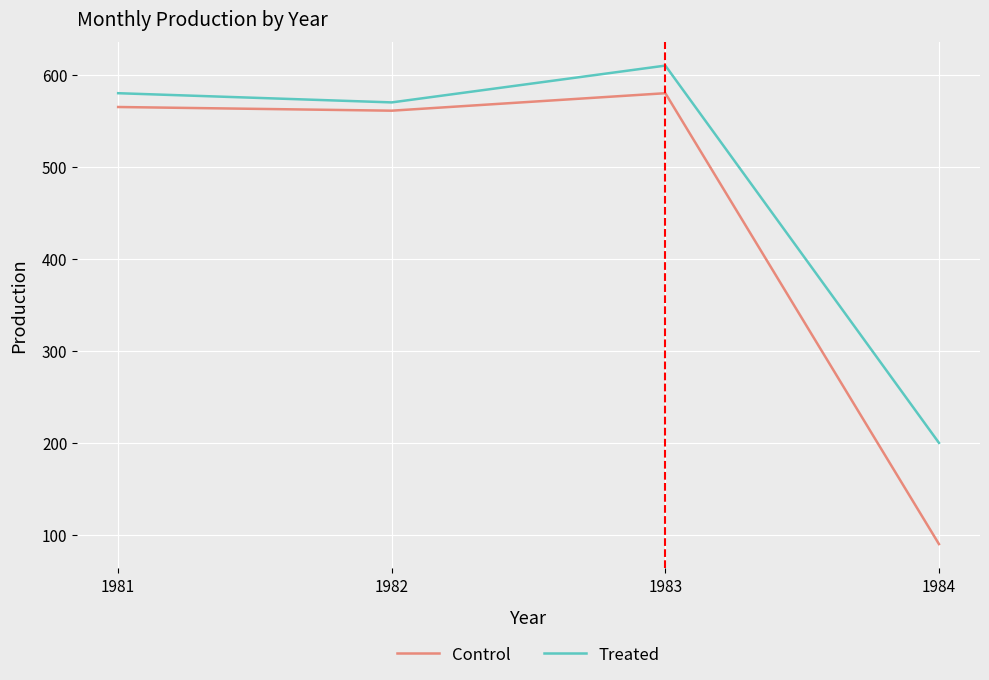

Reading right to left, extract all data points from this chart.

Control: 1984=90	1983=580	1982=561	1981=565
Treated: 1984=200	1983=610	1982=570	1981=580